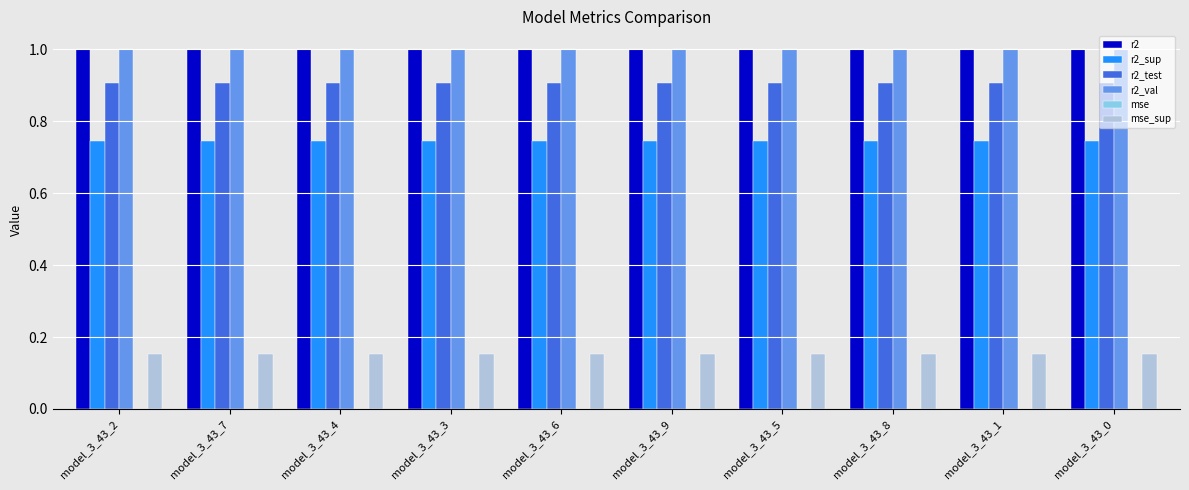

True or false: r2_sup has a value of 0.2 at model_3_43_8.

False